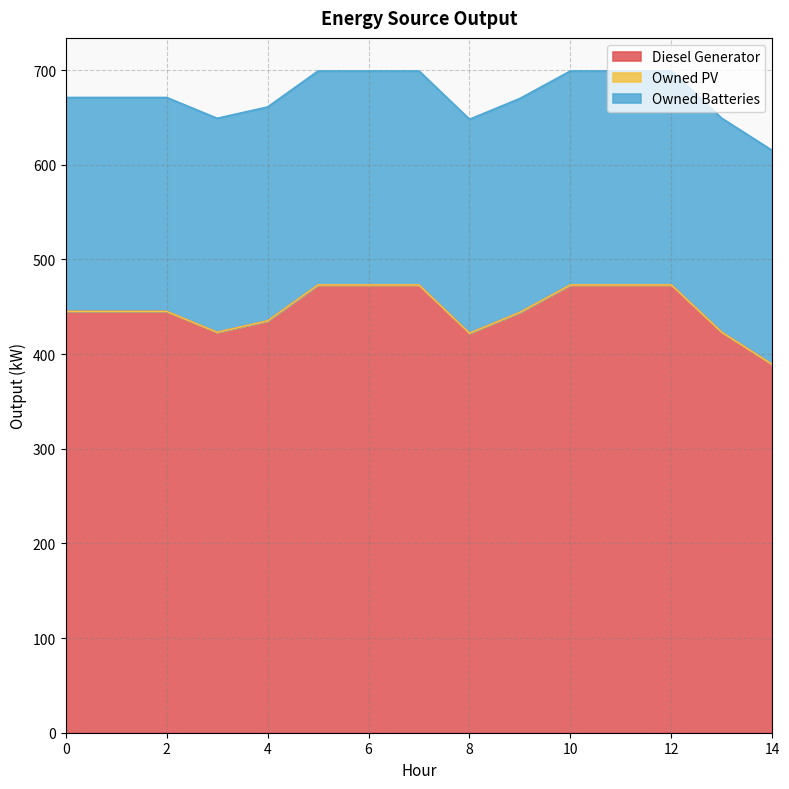

What is the average value of the Owned Batteries series?

226